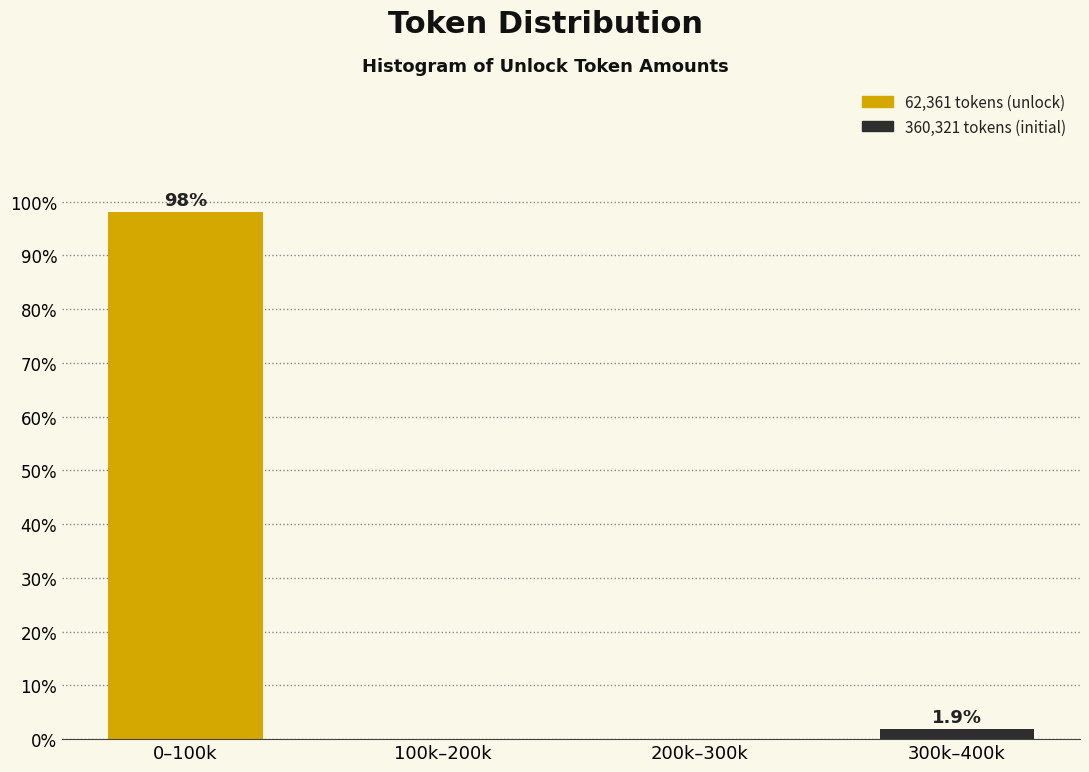

Reading left to right, transcribe all the data shown in this chart.

0–100k=98.1	100k–200k=0.0	200k–300k=0.0	300k–400k=1.9